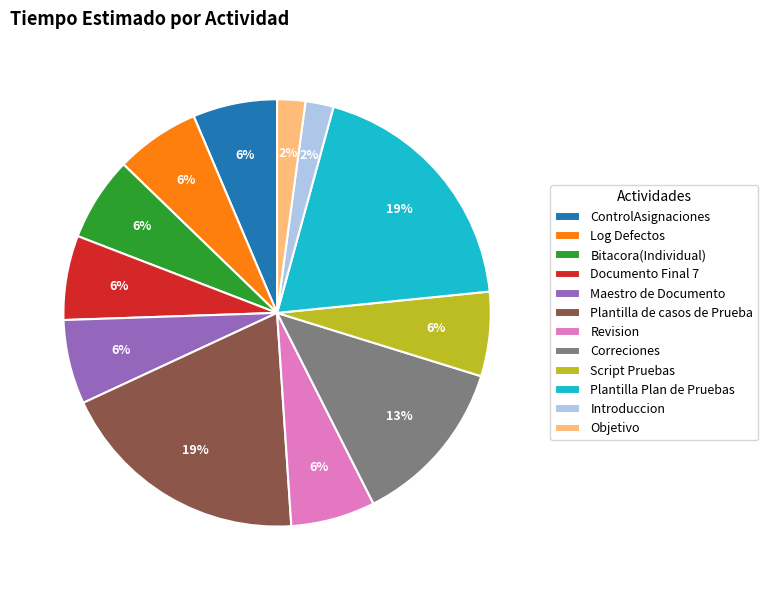

Does any single category account for the majority?

No